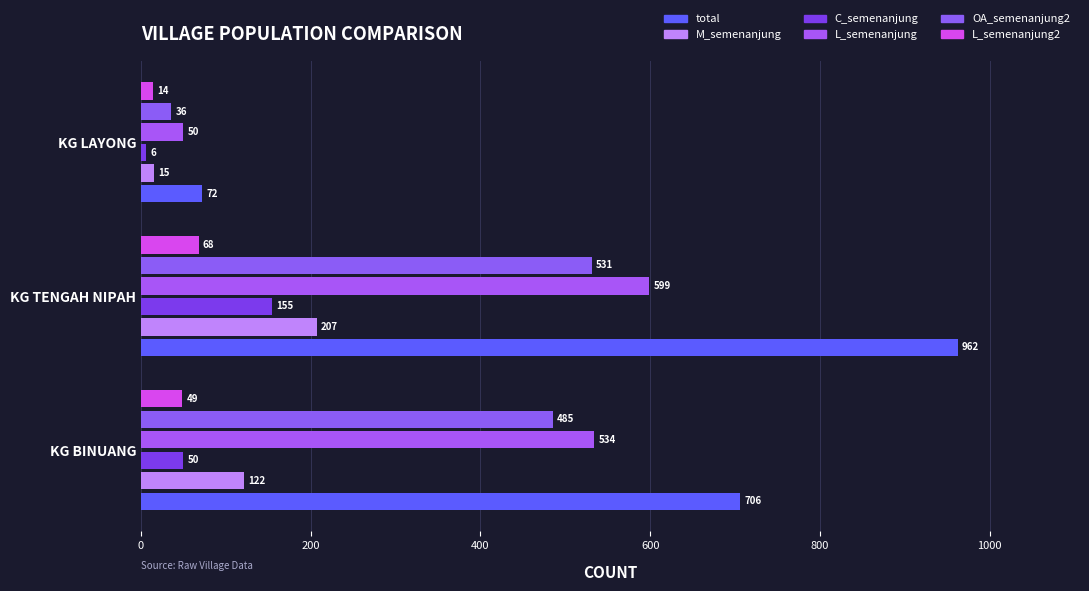

Count the number of data series in this chart.

6